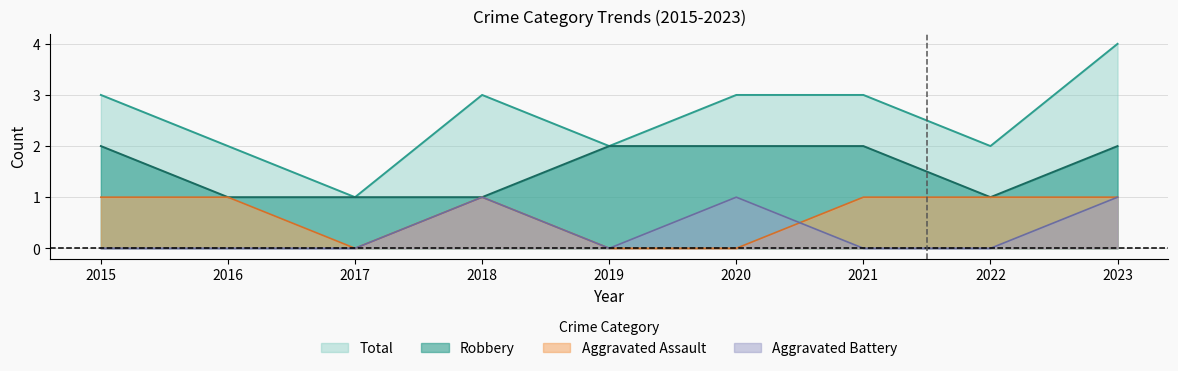

Where is Total nearest to the value 2?

2016